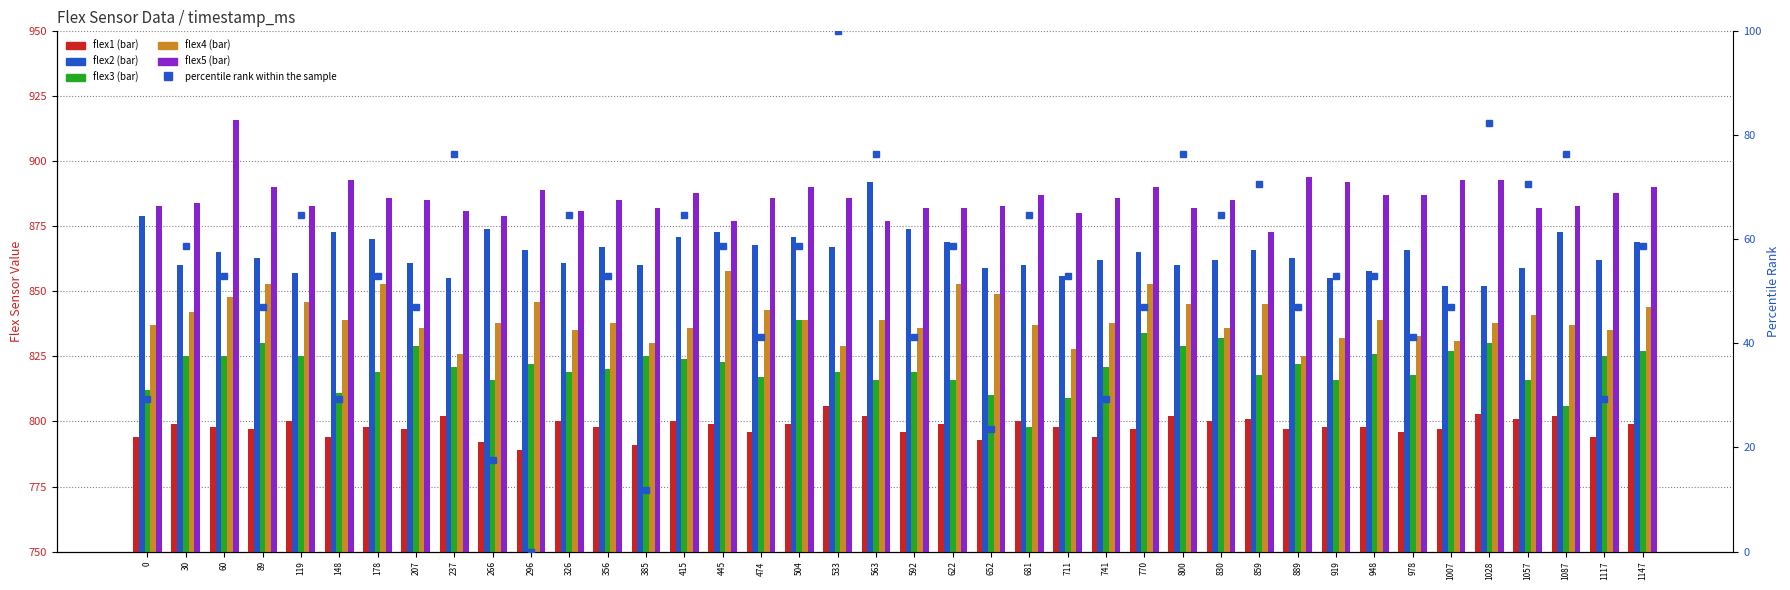

At how many categories does at least one series exceed 73?

40